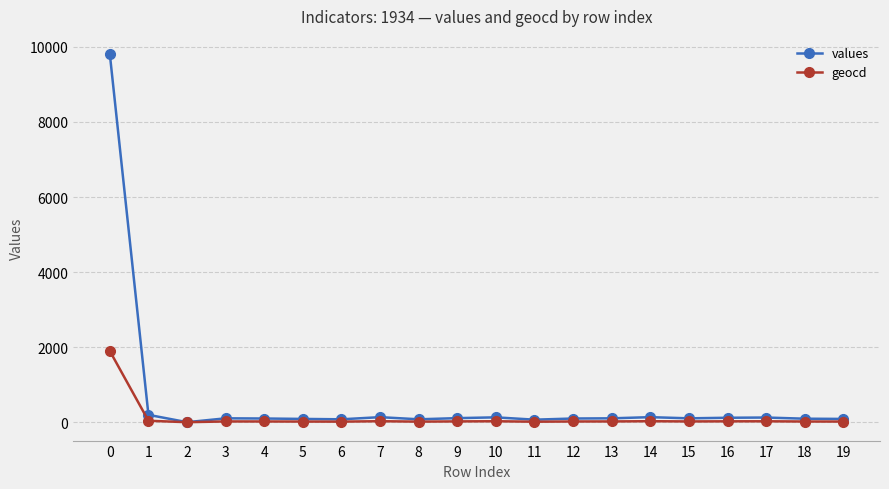

List the series in order of their overall mean, lowest first.

geocd, values